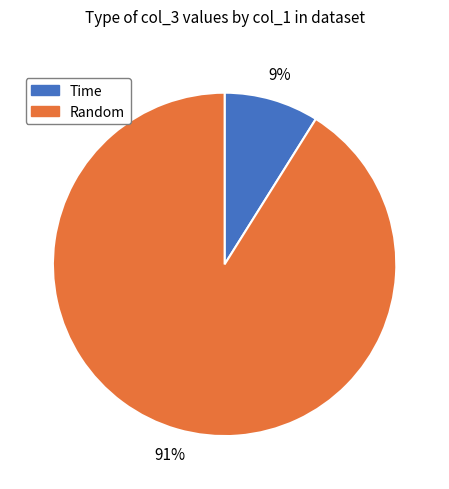

Is there a majority slice in this chart?

Yes